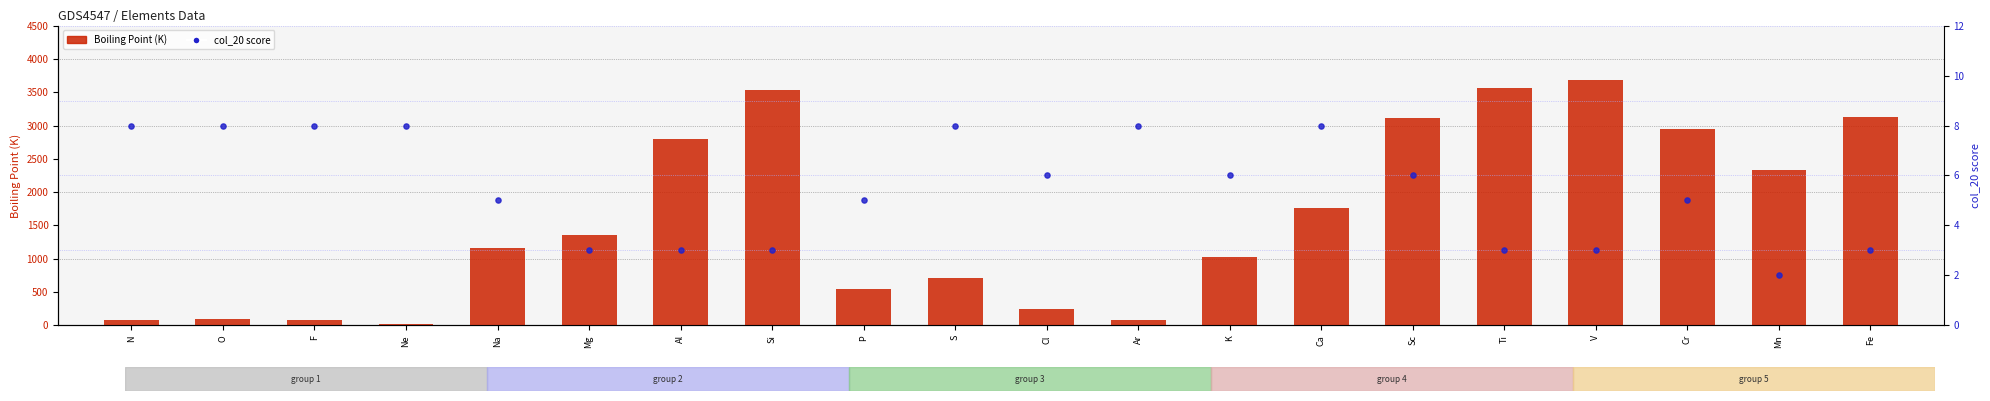

Which series has the largest total across all categories?

Boiling Point (K)